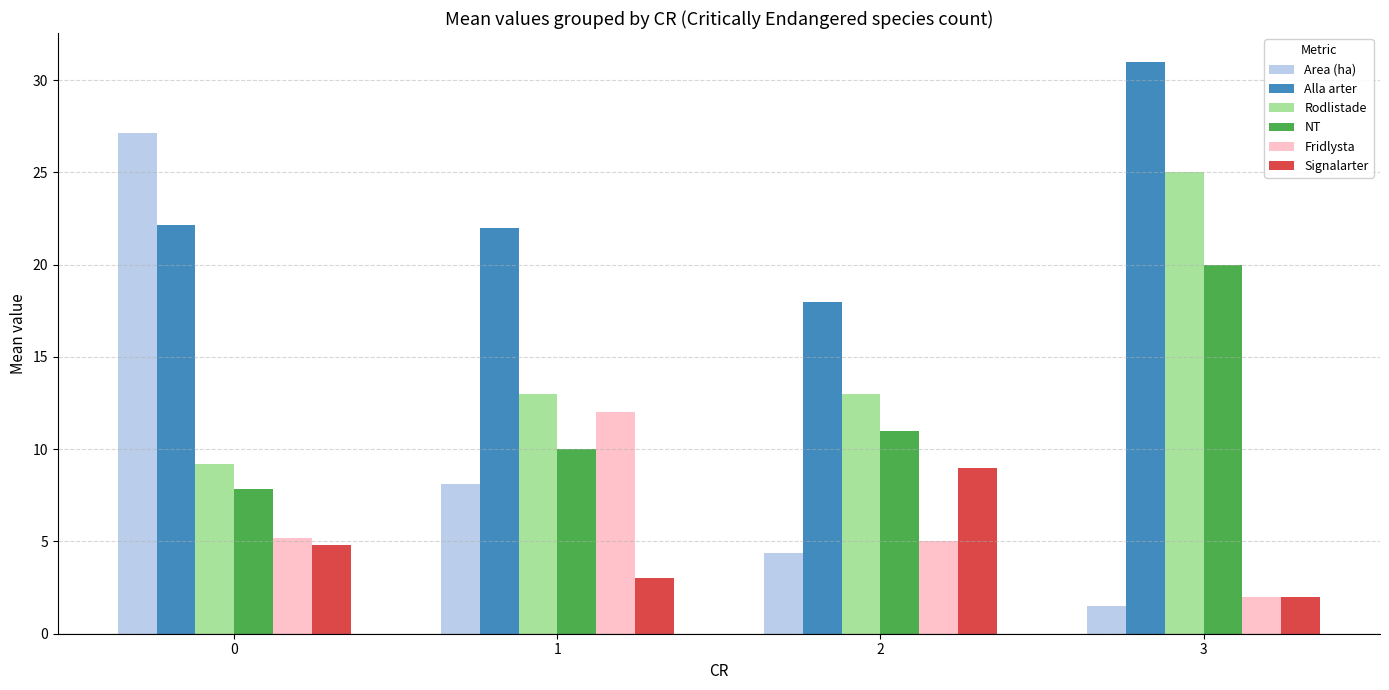

What is the total value across all series at 3?

81.5